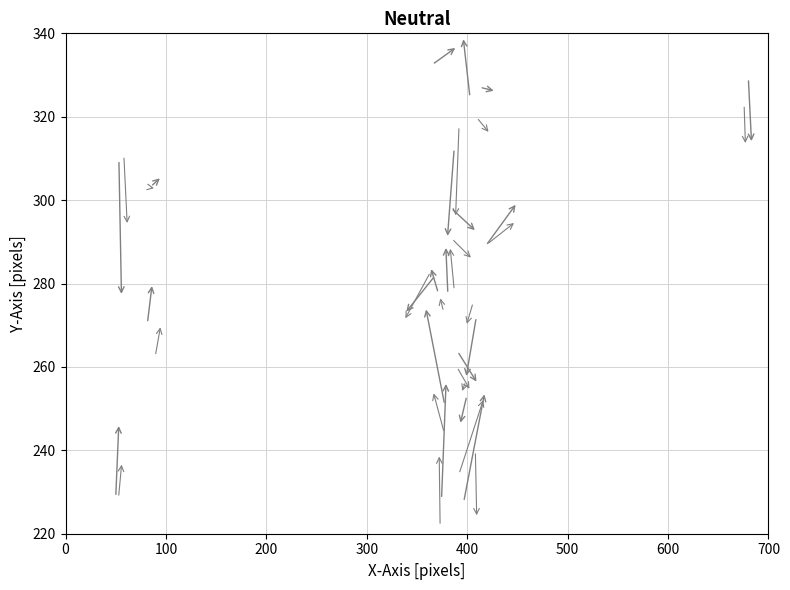

What is the range of X values (max minus min)?

630.0